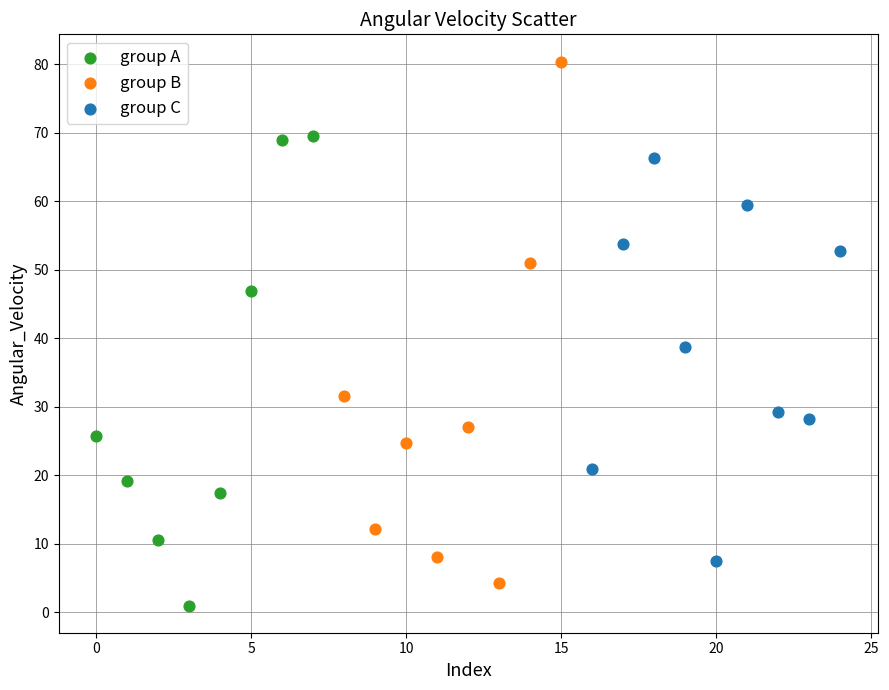

Which series reaches the minimum Y coordinate?

group A